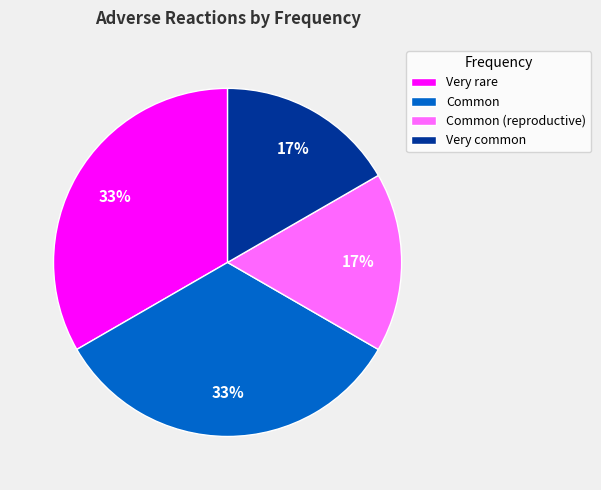

Does Very common represent more than half of the total?

No